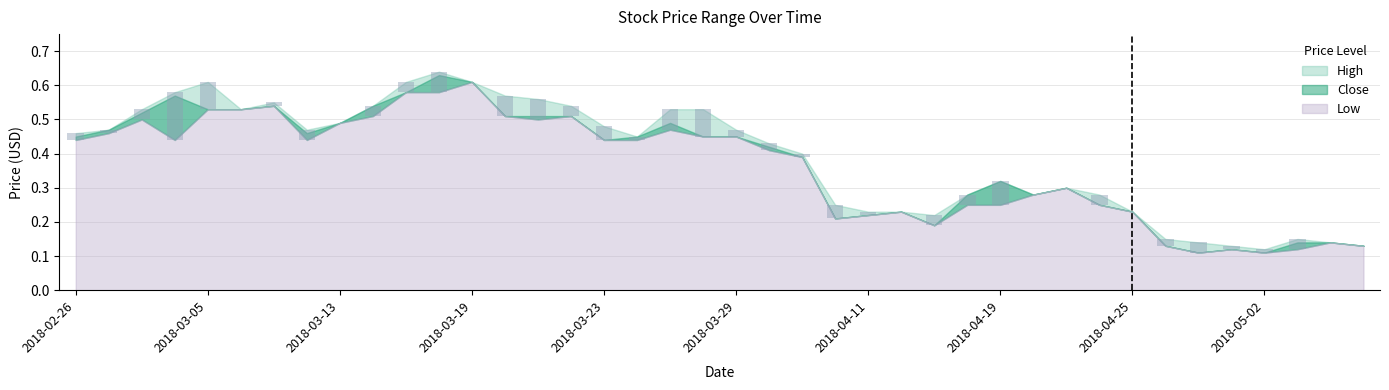

List the series in order of their peak value, highest first.

High, Close, Low